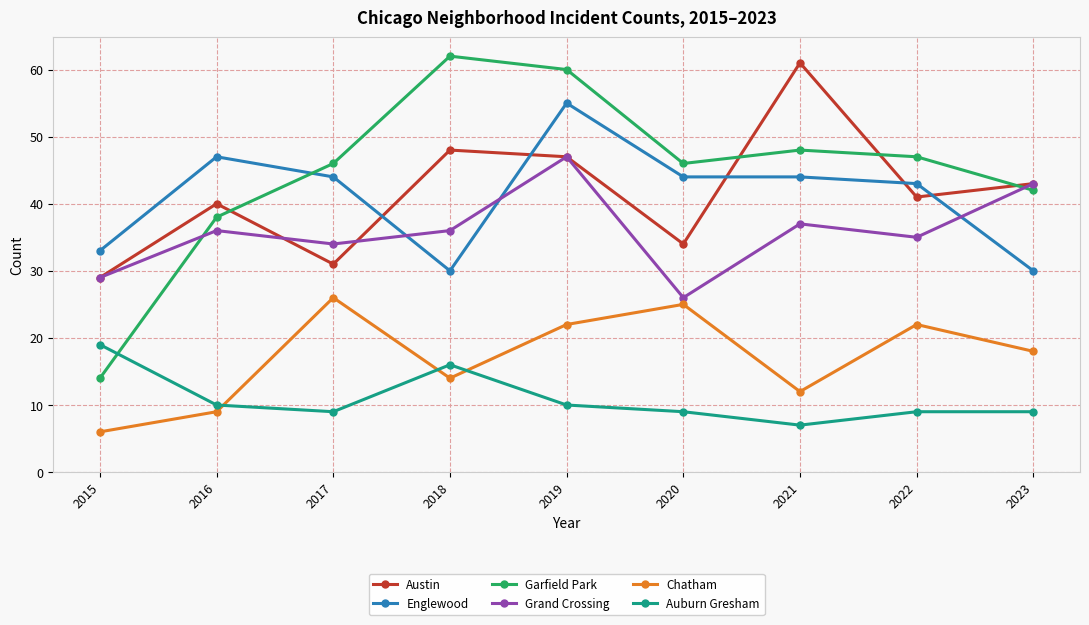

How many distinct data groups are displayed?

6